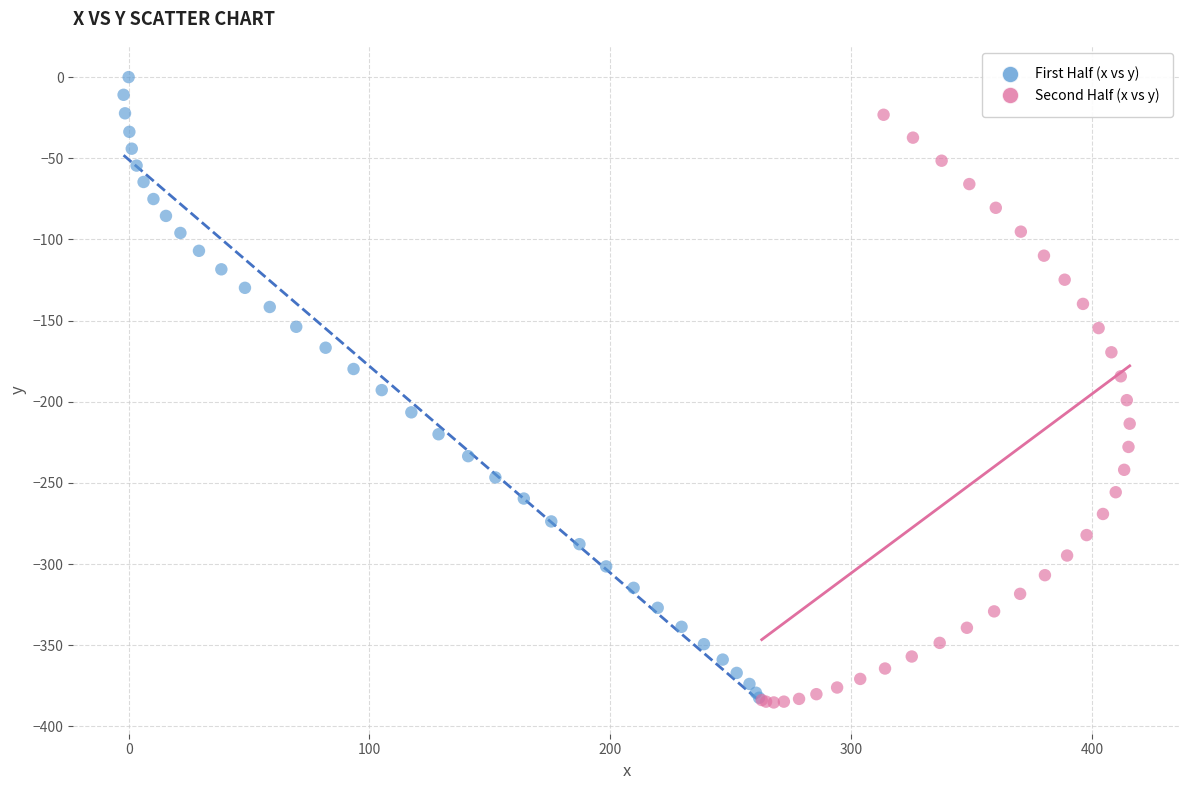

Which series reaches the maximum Y coordinate?

First Half (x vs y)